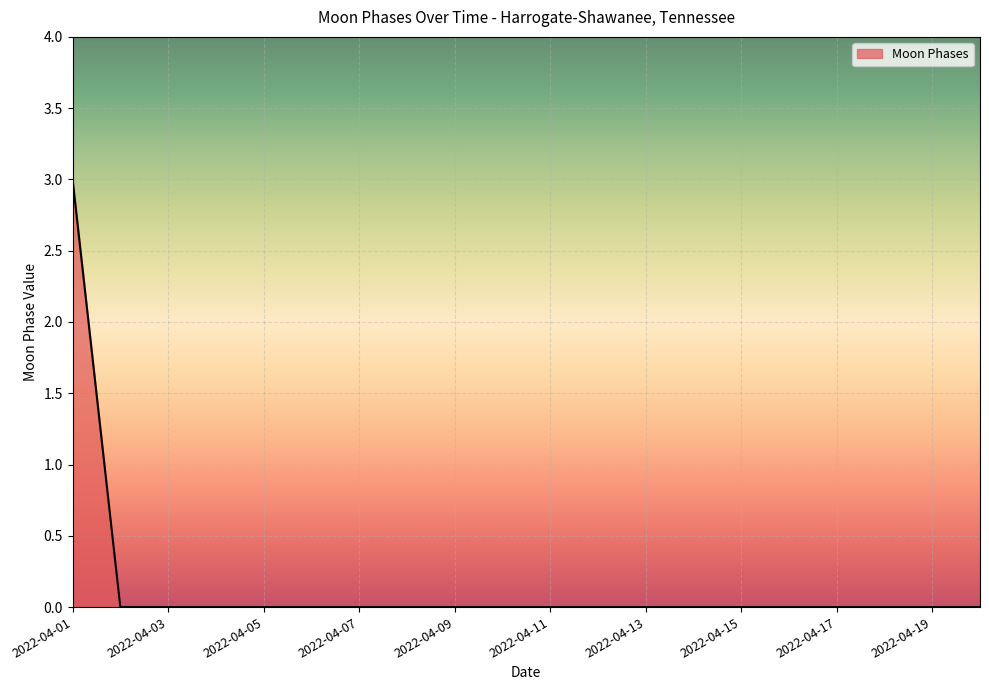

What is the greatest value displayed?

3